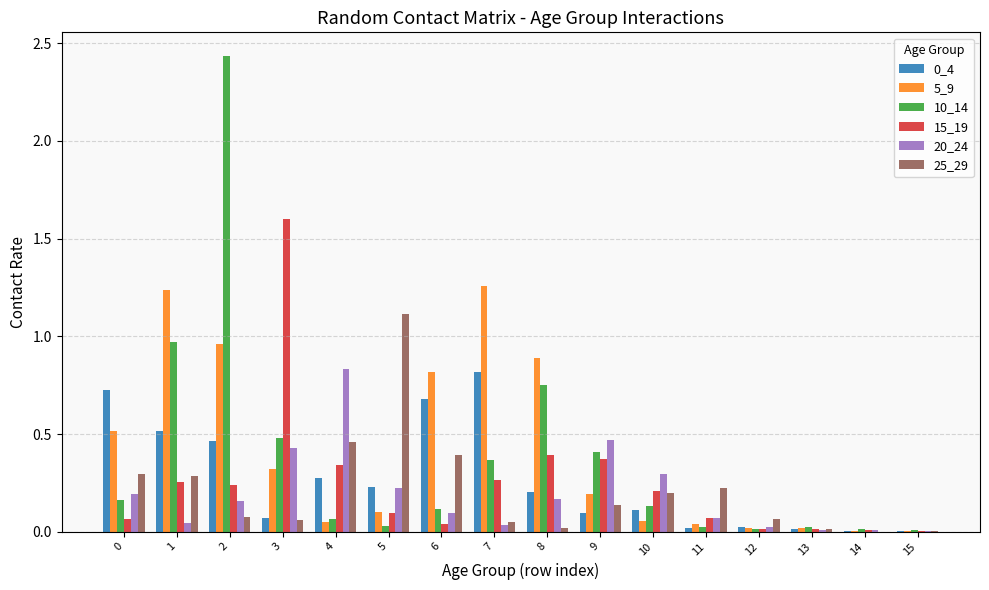

Which series changed the most between 1 and 12?

5_9